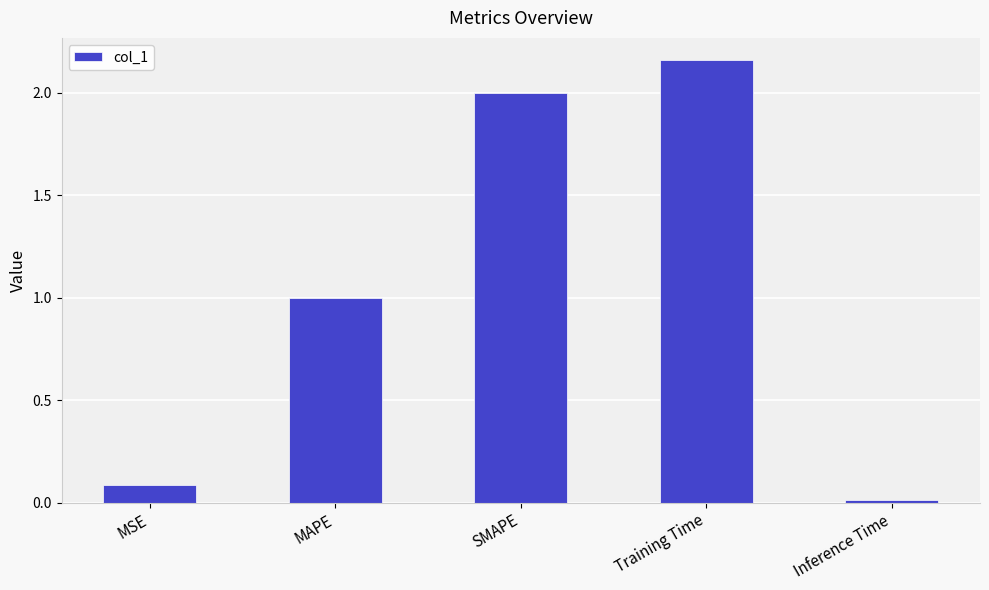

At which category does the chart reach its peak across all series?

Training Time